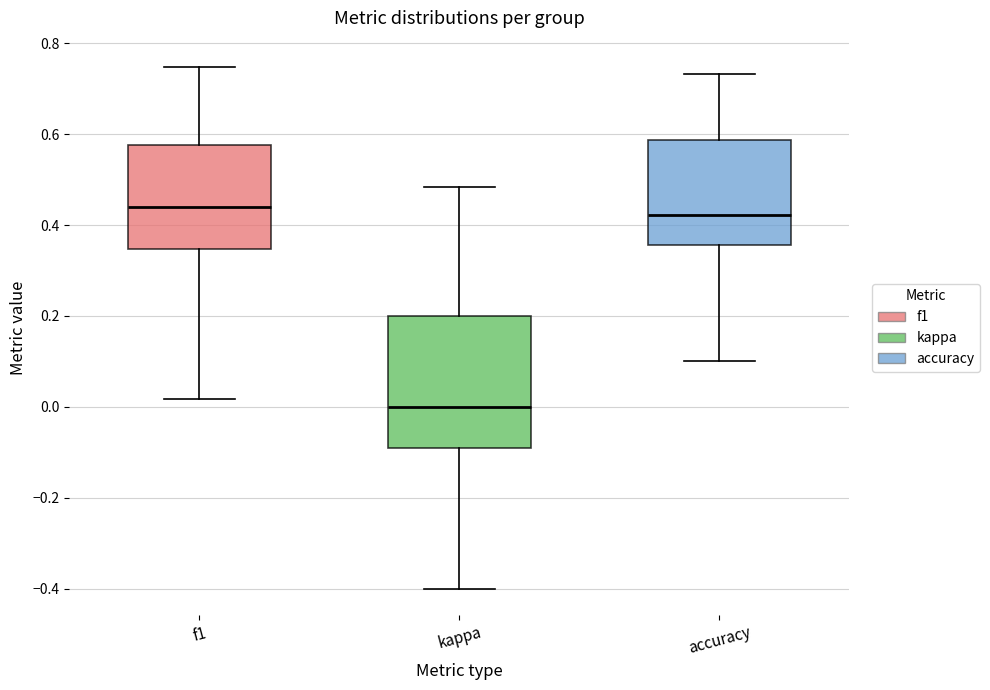

Which box is the tallest, from its lower edge to its upper edge?

kappa